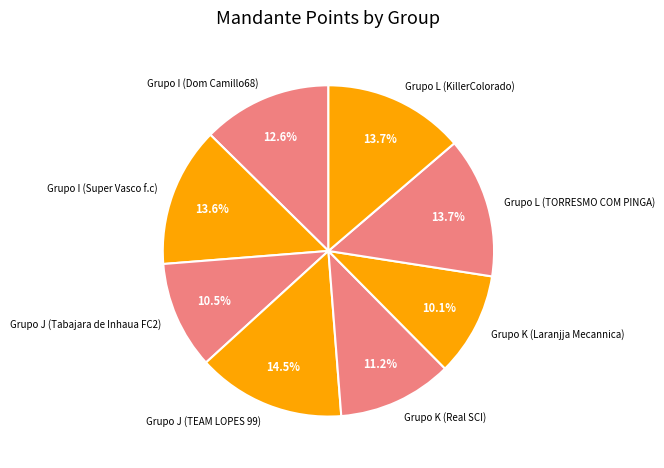

True or false: Grupo I (Super Vasco f.c) accounts for 19% of the total.

False